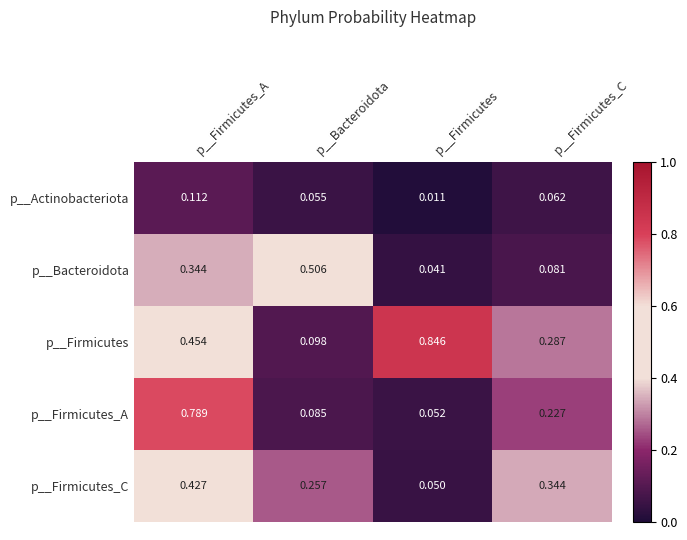

Rank the series by their maximum value, from highest to lowest.

p__Firmicutes, p__Firmicutes_A, p__Bacteroidota, p__Firmicutes_C, p__Actinobacteriota